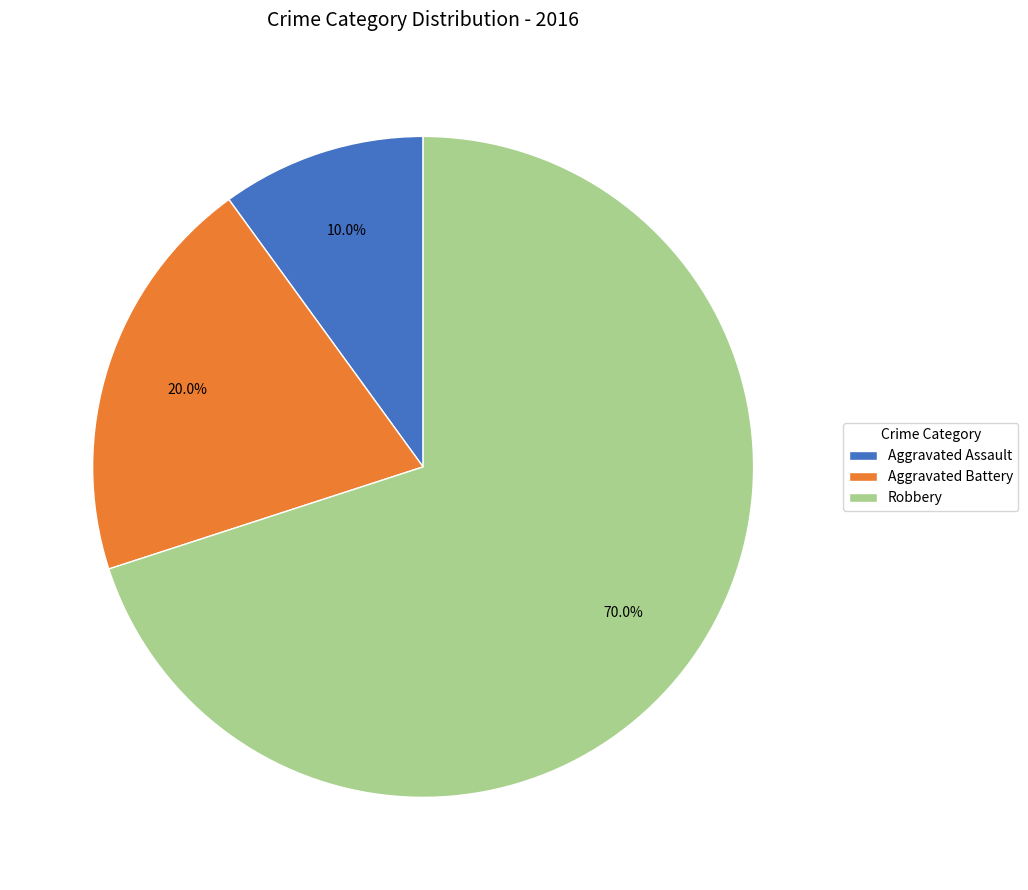

Which has a higher value, Aggravated Assault or Aggravated Battery?

Aggravated Battery